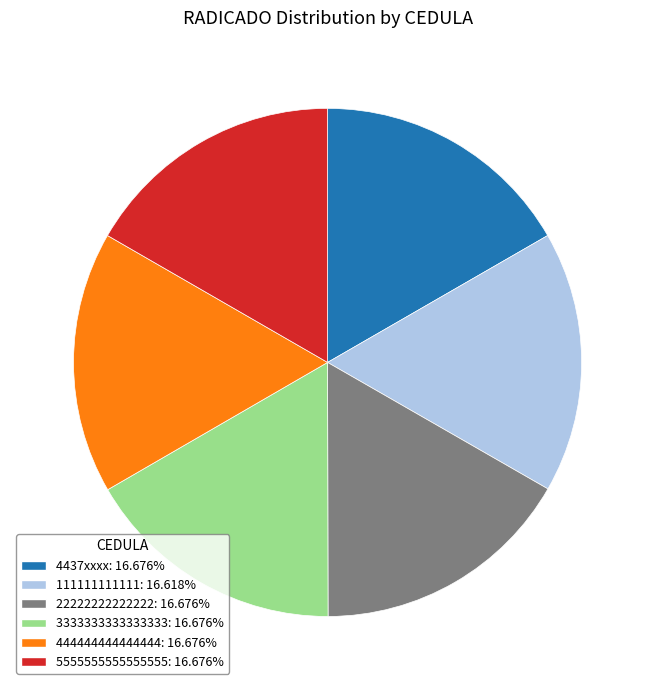

The 111111111111 slice represents 17% of the pie. True or false?

True